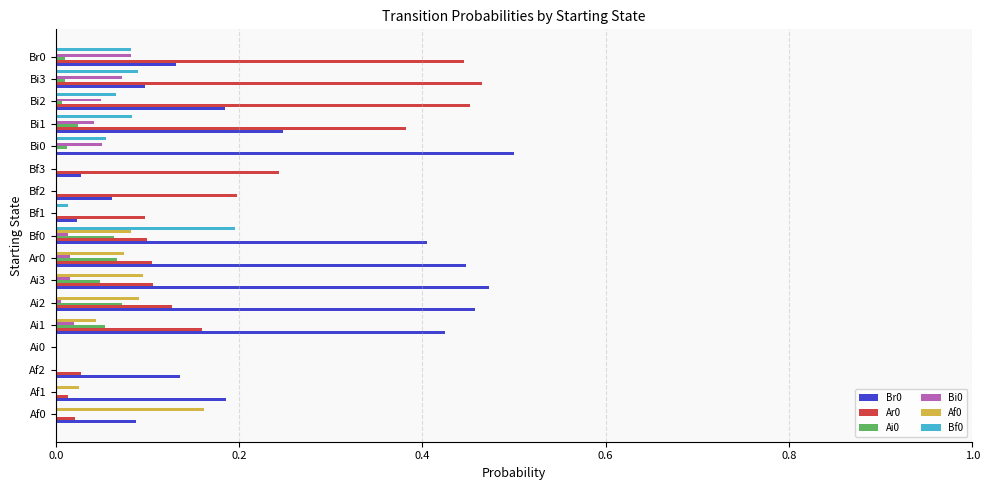

True or false: Bi0 has a value of 0.0 at Bi0.

False